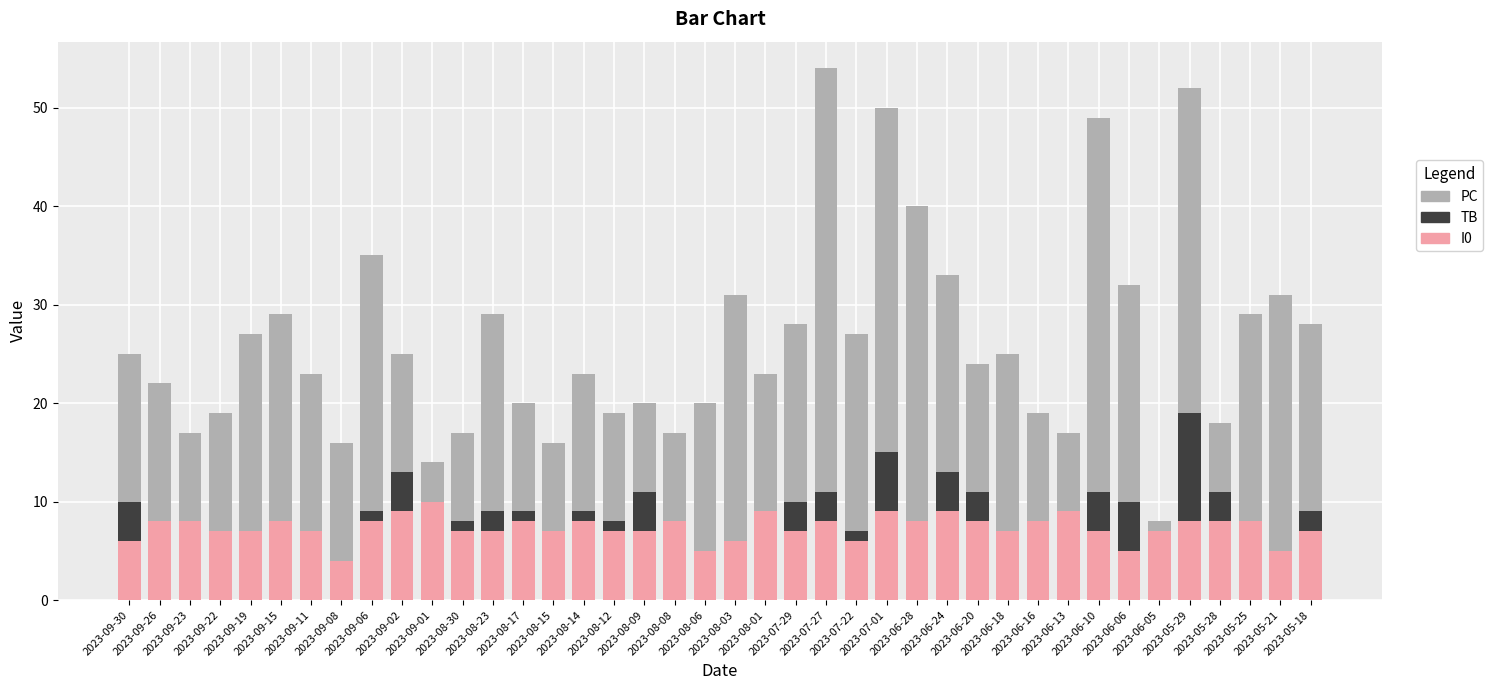

True or false: TB has a value of -6 at 2023-09-26.

False